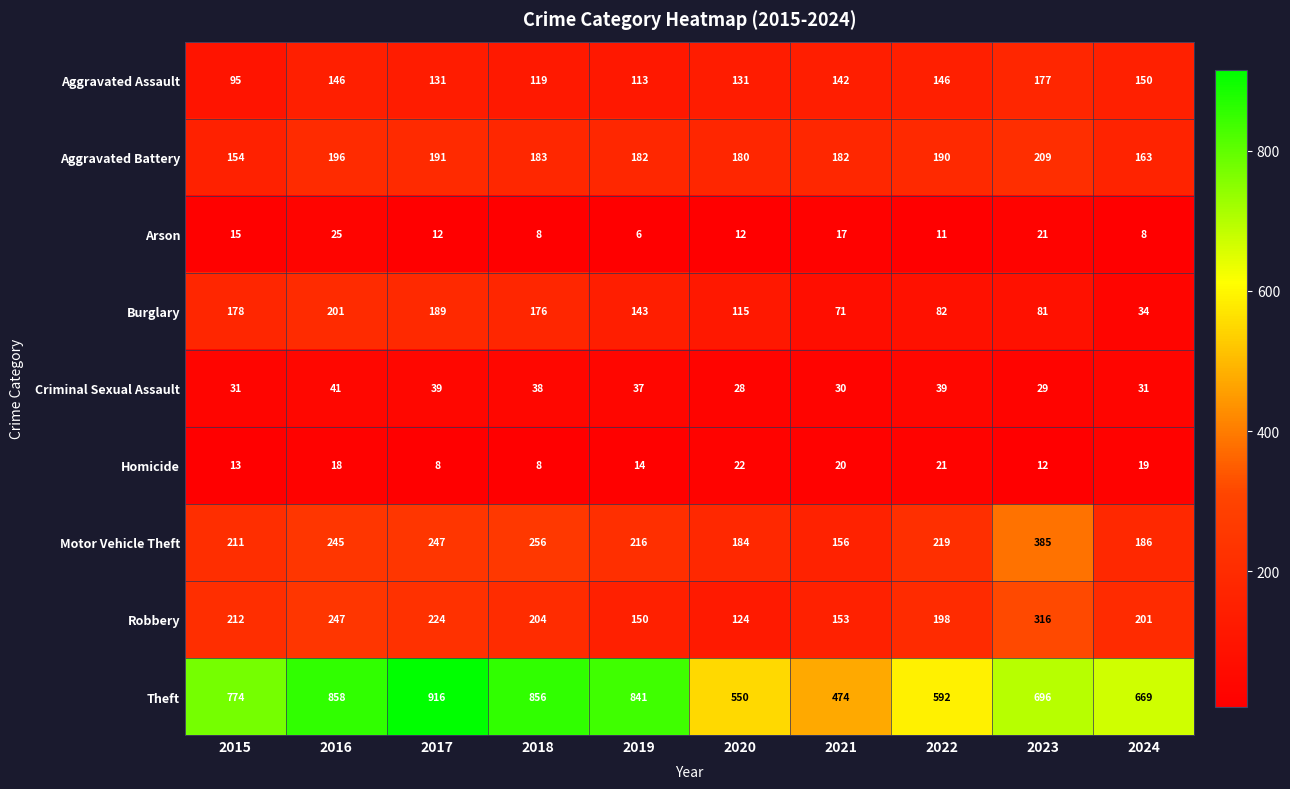

List the labels in order of Motor Vehicle Theft value, smallest first.

2021, 2020, 2024, 2015, 2019, 2022, 2016, 2017, 2018, 2023